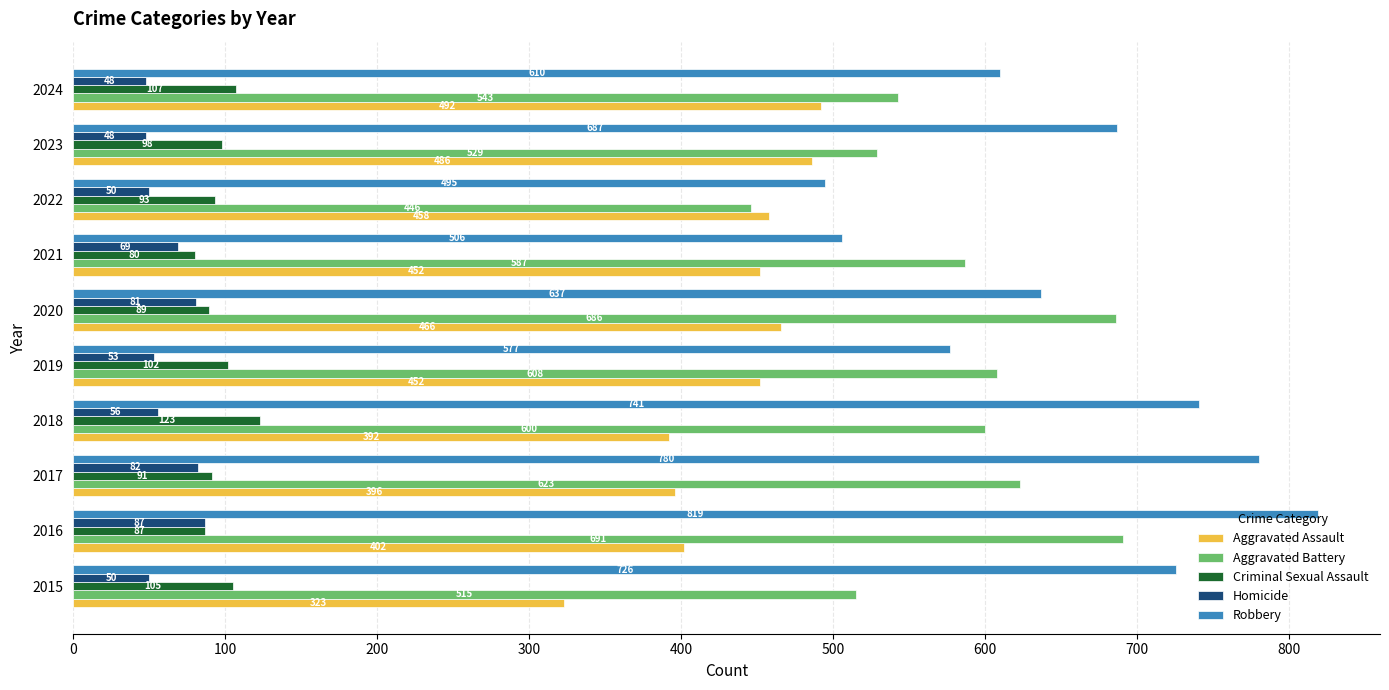

What is the difference between the maximum and minimum values in the Aggravated Battery series?

245